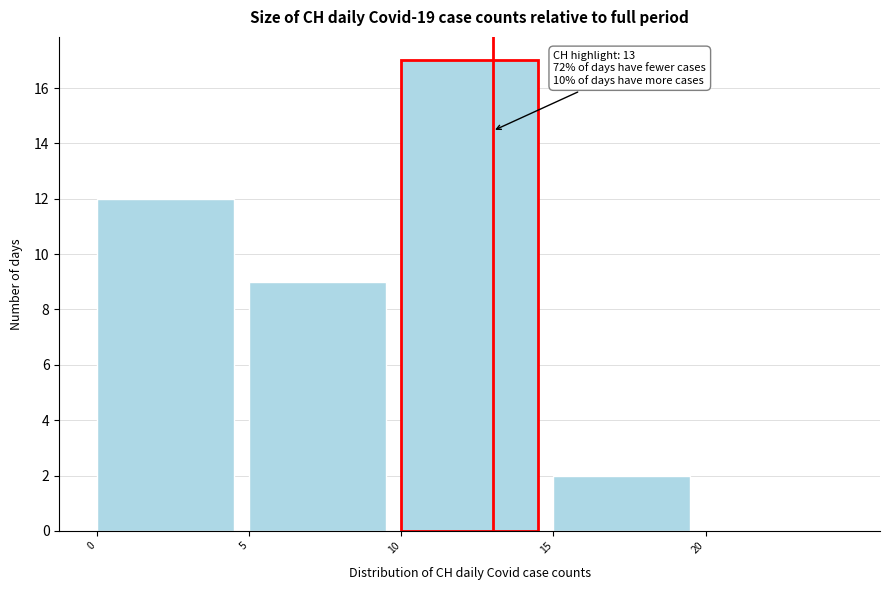

Which range on the x-axis has the tallest bar?

10 to 15